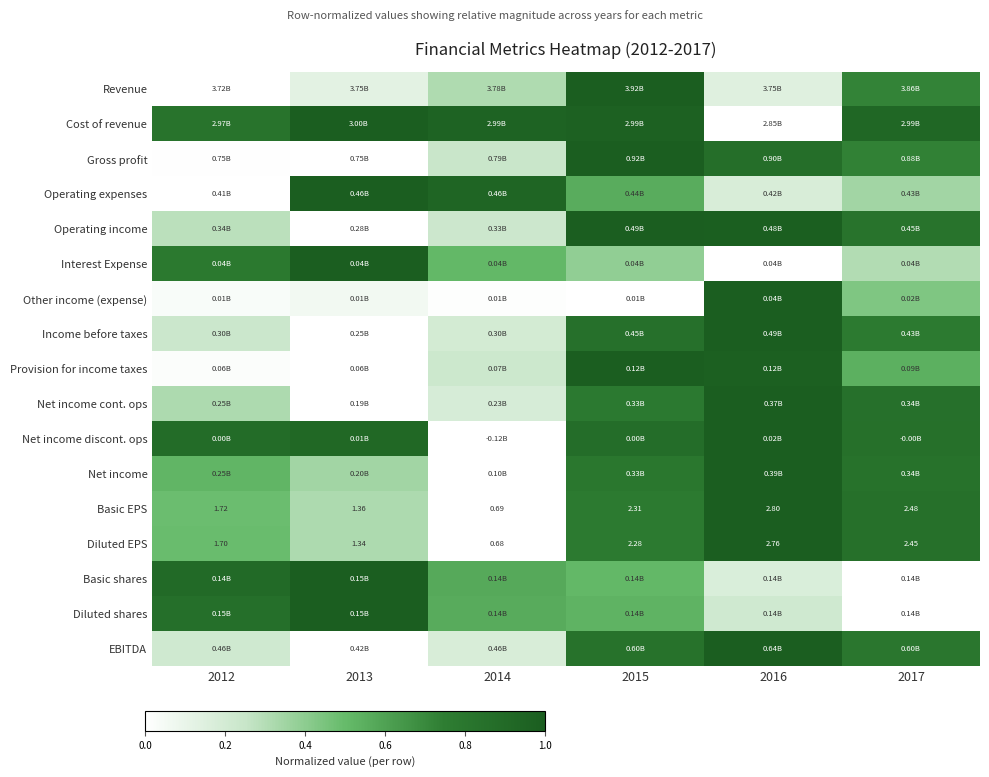

How many series are shown in this chart?

17